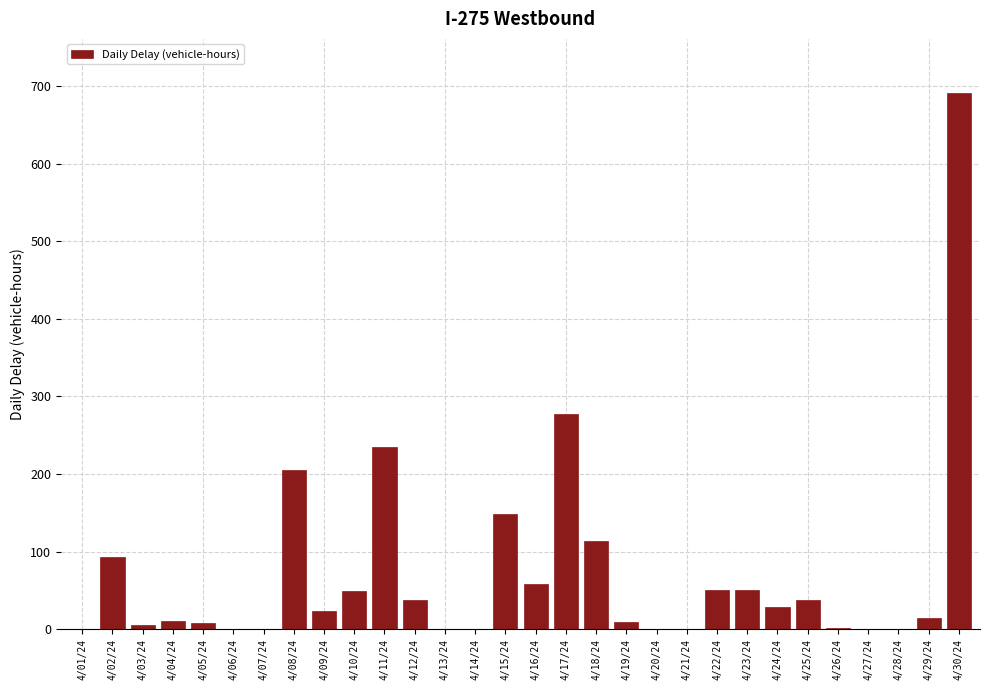

What is the sum of all values?

2148.4